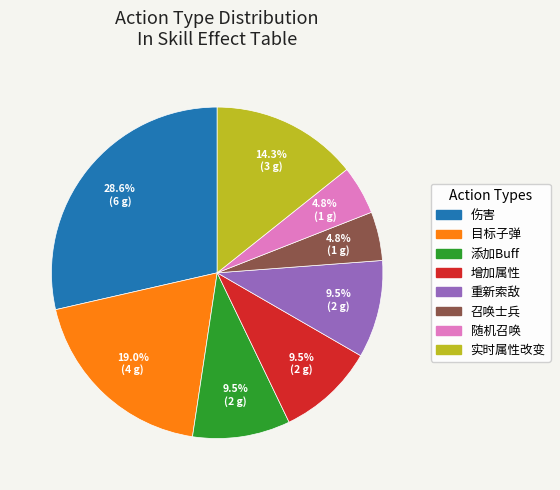

Approximately how many times larger is the value at 重新索敌 compared to 召唤士兵?

2.0